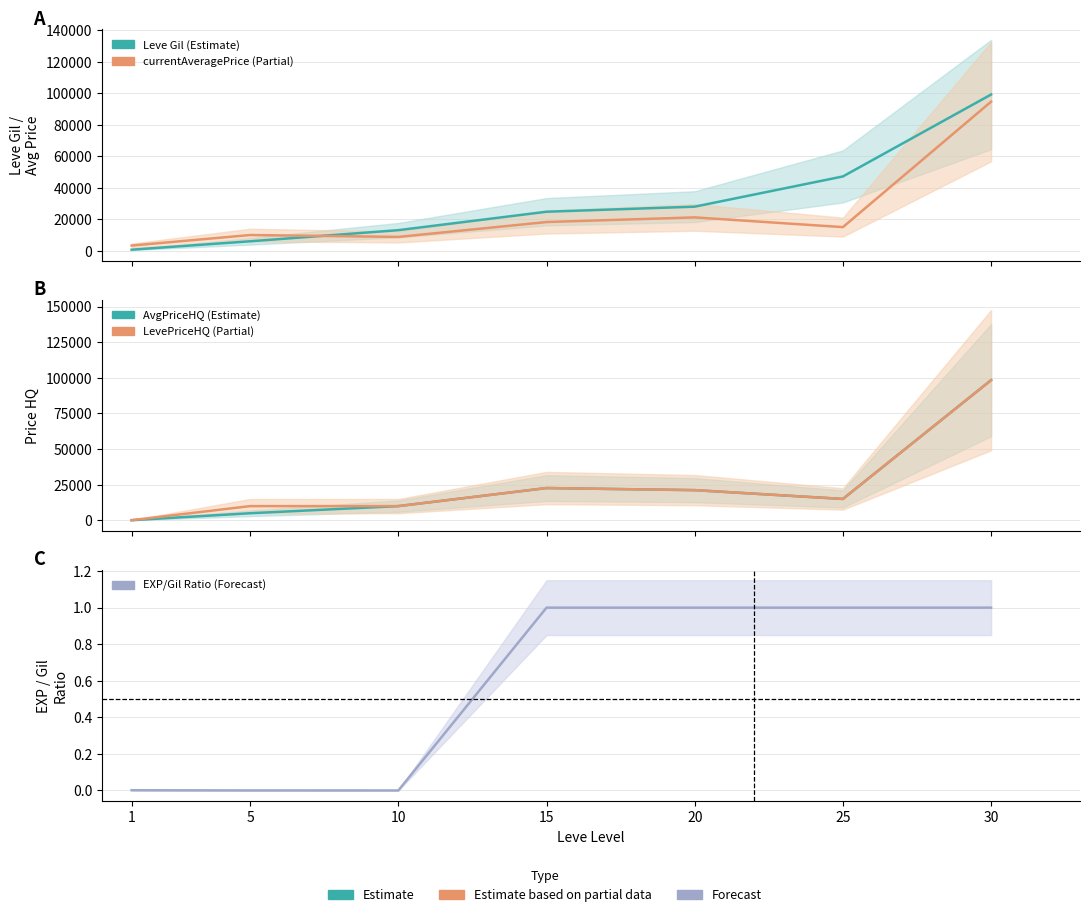

Does the chart have visible grid lines?

Yes